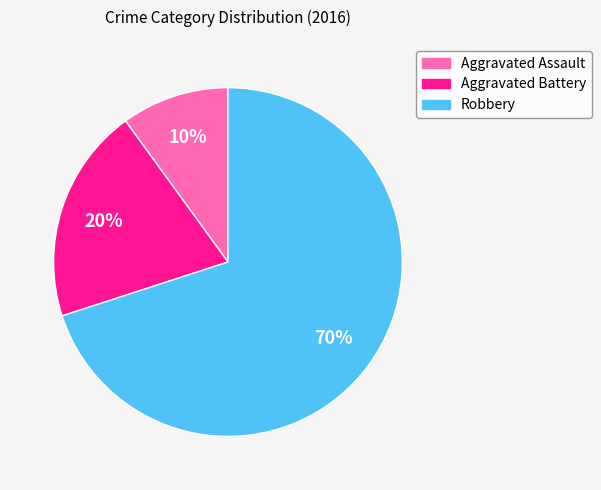

Combined, do Robbery and Aggravated Assault account for over 50%?

Yes